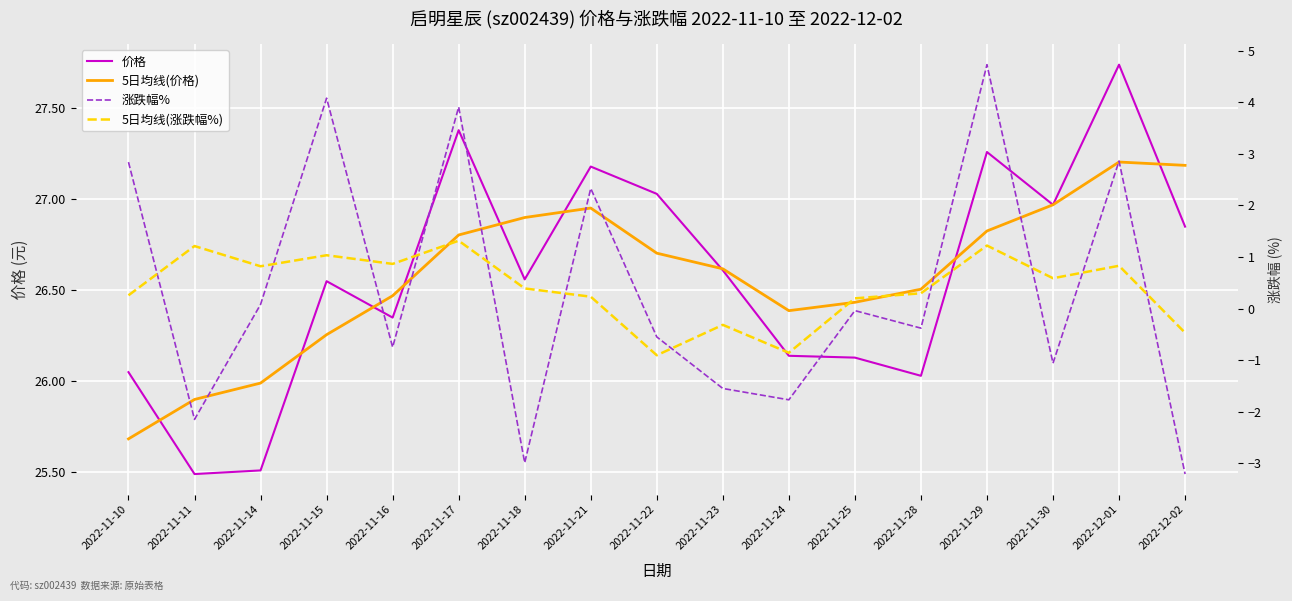

What is the minimum value for 价格?

25.5